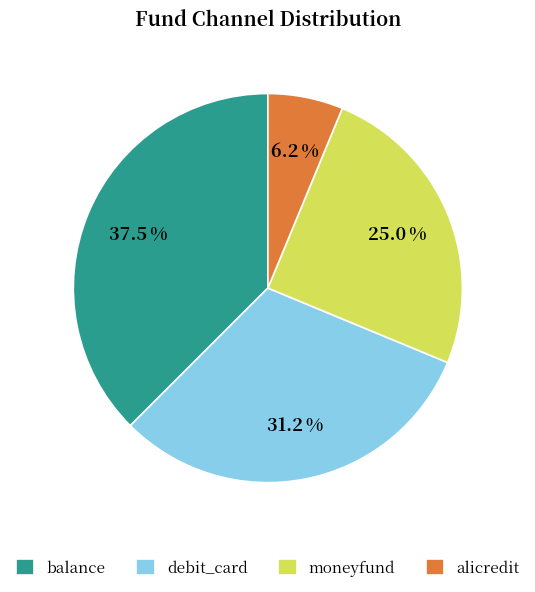

Which has a higher value, balance or debit_card?

balance